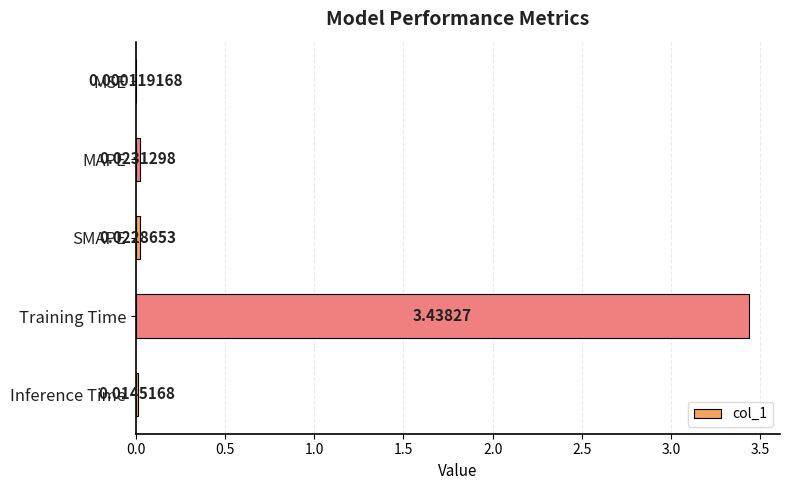

Which has a higher value, SMAPE or Inference Time?

SMAPE